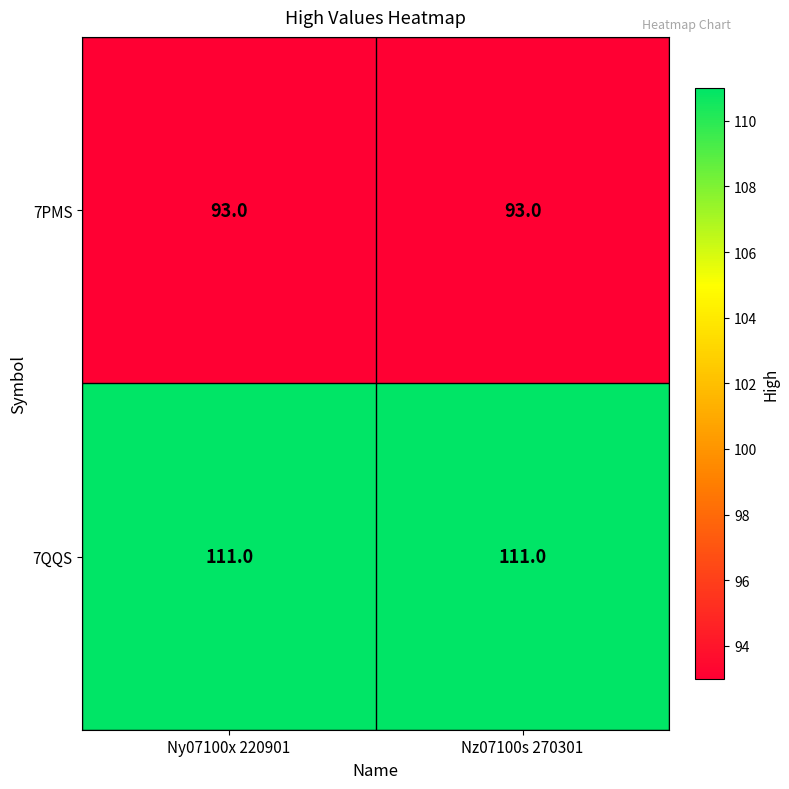

What is the minimum value shown in the chart?

93